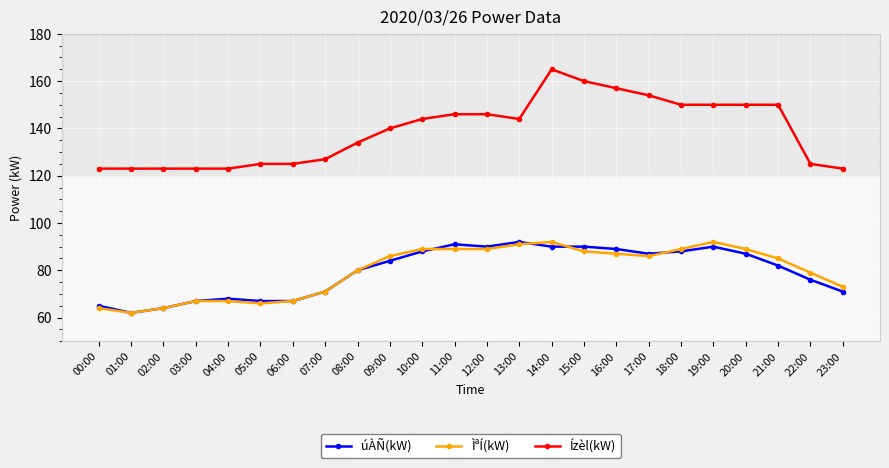

Reading left to right, transcribe all the data shown in this chart.

úÀÑ(kW): 00:00=65	01:00=62	02:00=64	03:00=67	04:00=68	05:00=67	06:00=67	07:00=71	08:00=80	09:00=84	10:00=88	11:00=91	12:00=90	13:00=92	14:00=90	15:00=90	16:00=89	17:00=87	18:00=88	19:00=90	20:00=87	21:00=82	22:00=76	23:00=71
ÌªÍ(kW): 00:00=64	01:00=62	02:00=64	03:00=67	04:00=67	05:00=66	06:00=67	07:00=71	08:00=80	09:00=86	10:00=89	11:00=89	12:00=89	13:00=91	14:00=92	15:00=88	16:00=87	17:00=86	18:00=89	19:00=92	20:00=89	21:00=85	22:00=79	23:00=73
Ízèl(kW): 00:00=123	01:00=123	02:00=123	03:00=123	04:00=123	05:00=125	06:00=125	07:00=127	08:00=134	09:00=140	10:00=144	11:00=146	12:00=146	13:00=144	14:00=165	15:00=160	16:00=157	17:00=154	18:00=150	19:00=150	20:00=150	21:00=150	22:00=125	23:00=123